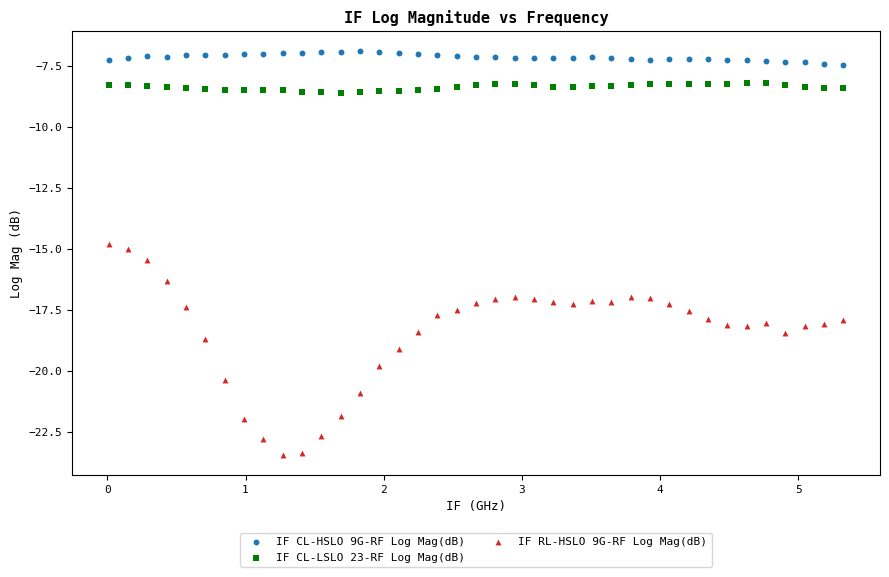

Across all data points, what is the range of X values (max minus min)?

5.3